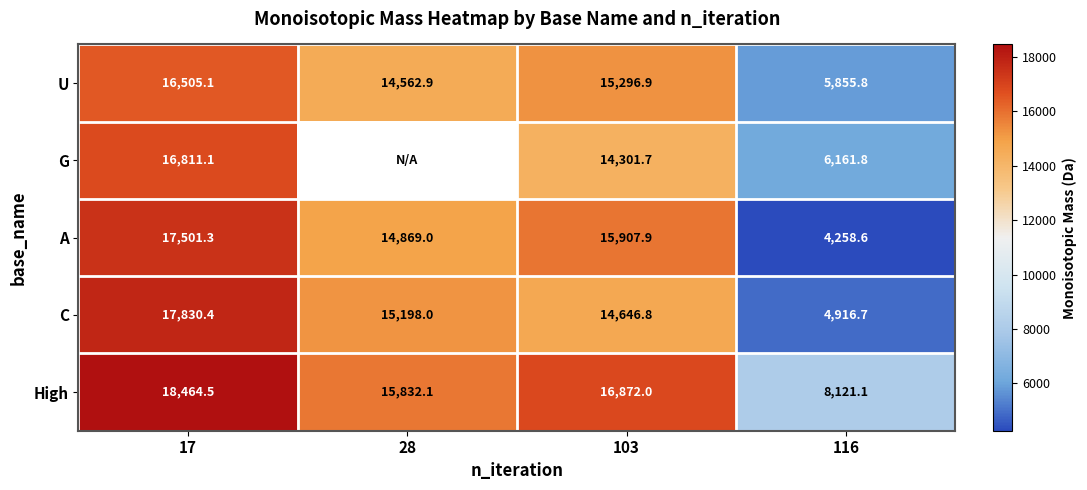

True or false: U has a value of 9631.2 at 116.

False